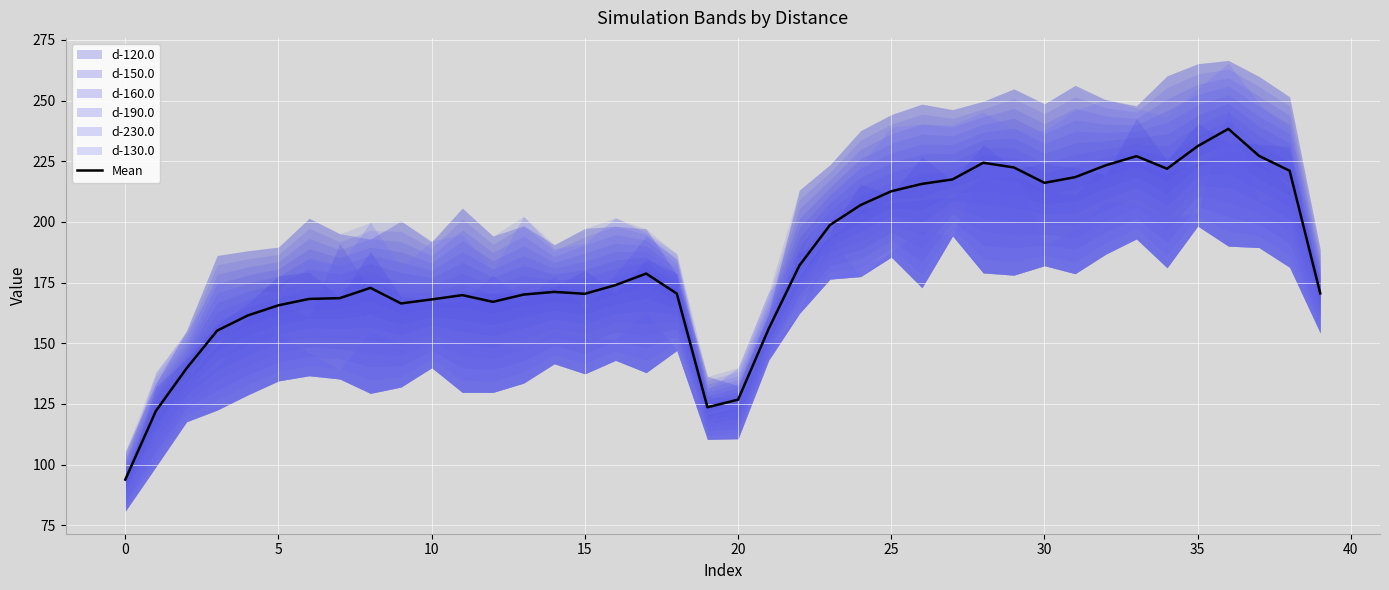

What is the label of the 23rd point from the right?

17